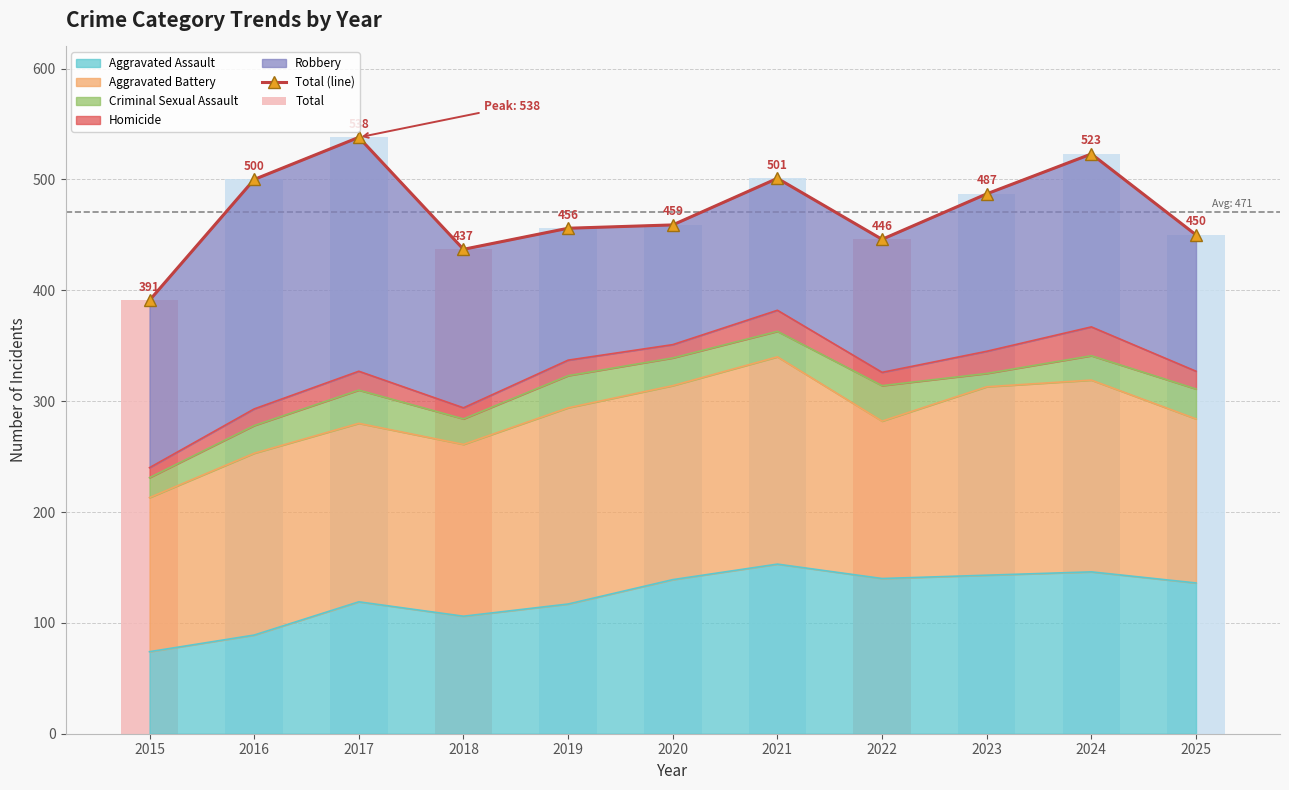

List the labels in order of Aggravated Assault value, smallest first.

2015, 2016, 2018, 2019, 2017, 2025, 2020, 2022, 2023, 2024, 2021